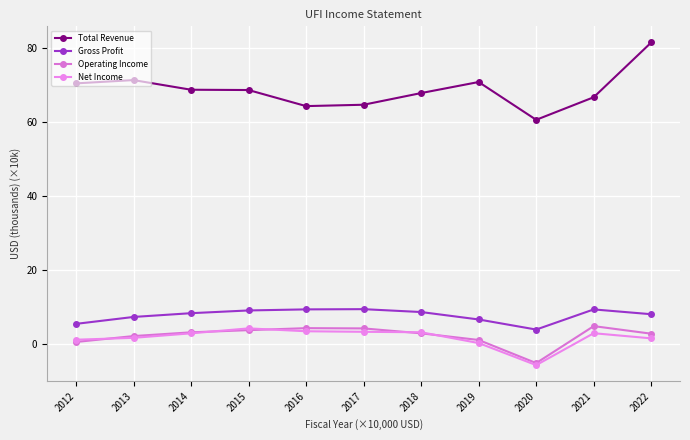

In Gross Profit, how many points are higher than both neighbors (excluding endpoints)?

2